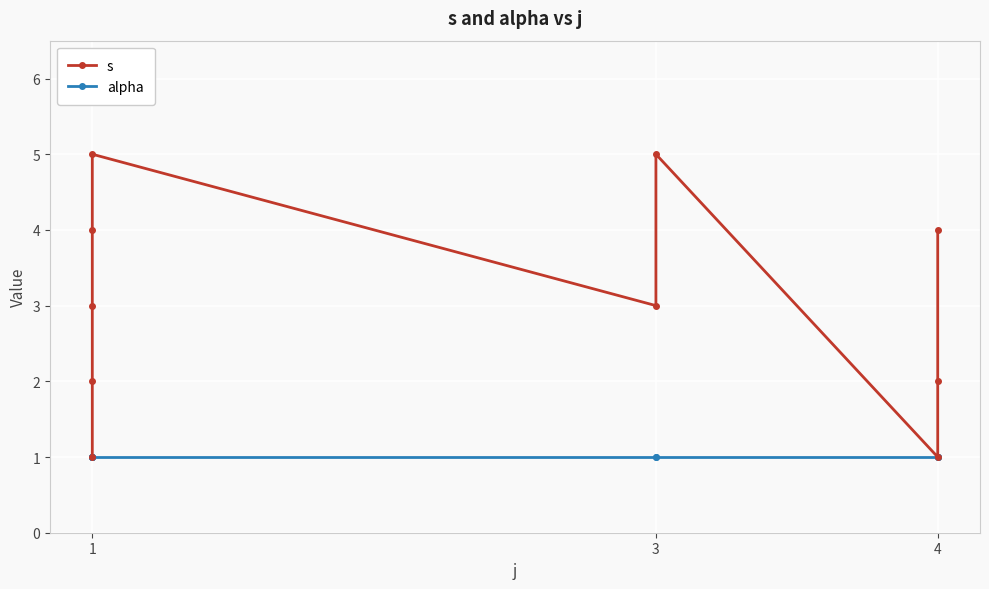

At which label does alpha reach its minimum?

1